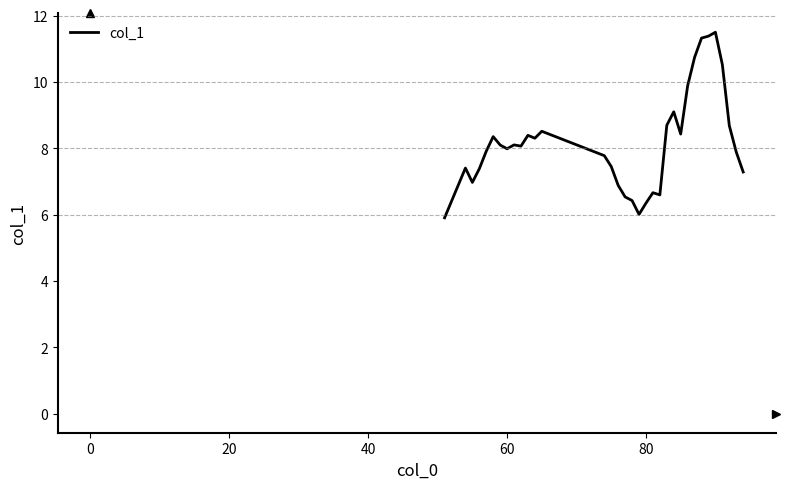

What is the greatest value displayed?

11.5